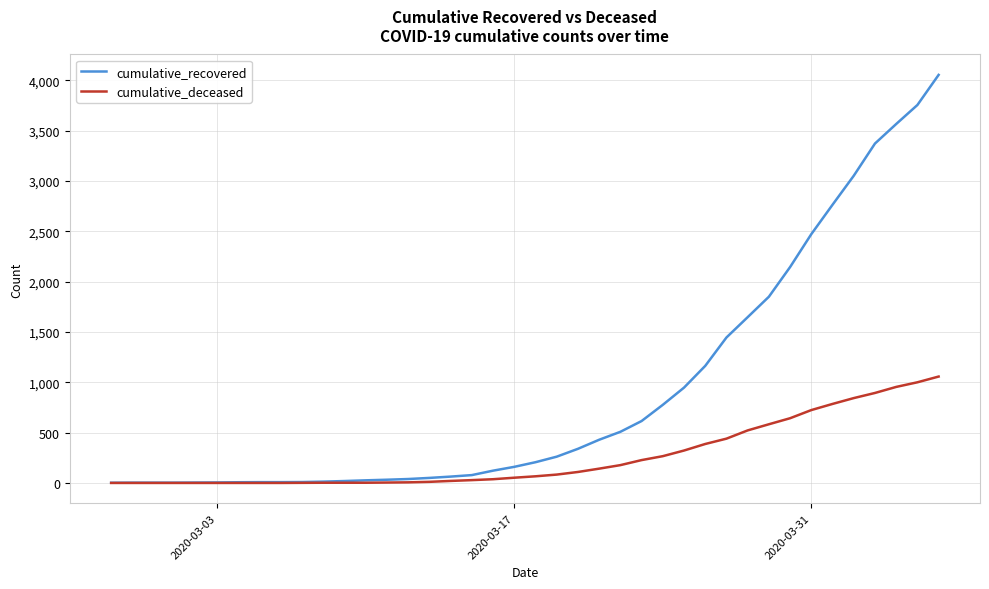

Which series has the largest range (max minus min)?

cumulative_recovered